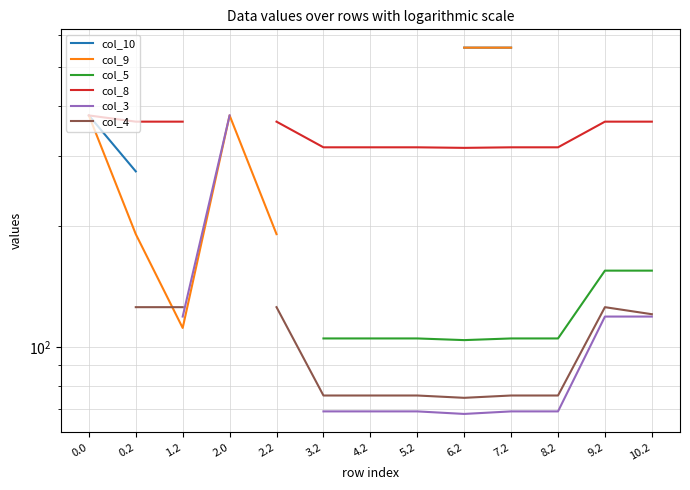

What is the label of the 5th point from the right?

6.2